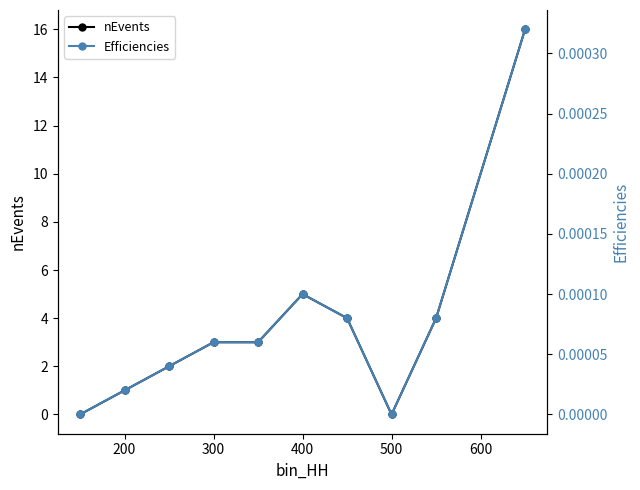

The nEvents series shows 1 at 200. True or false?

True